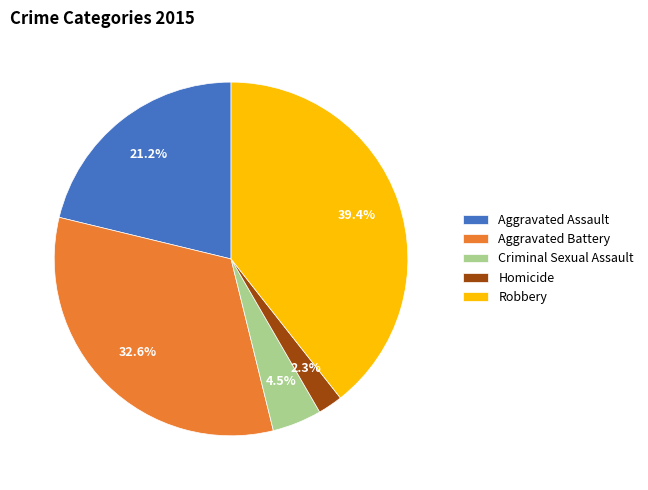

Which has a higher value, Homicide or Aggravated Battery?

Aggravated Battery